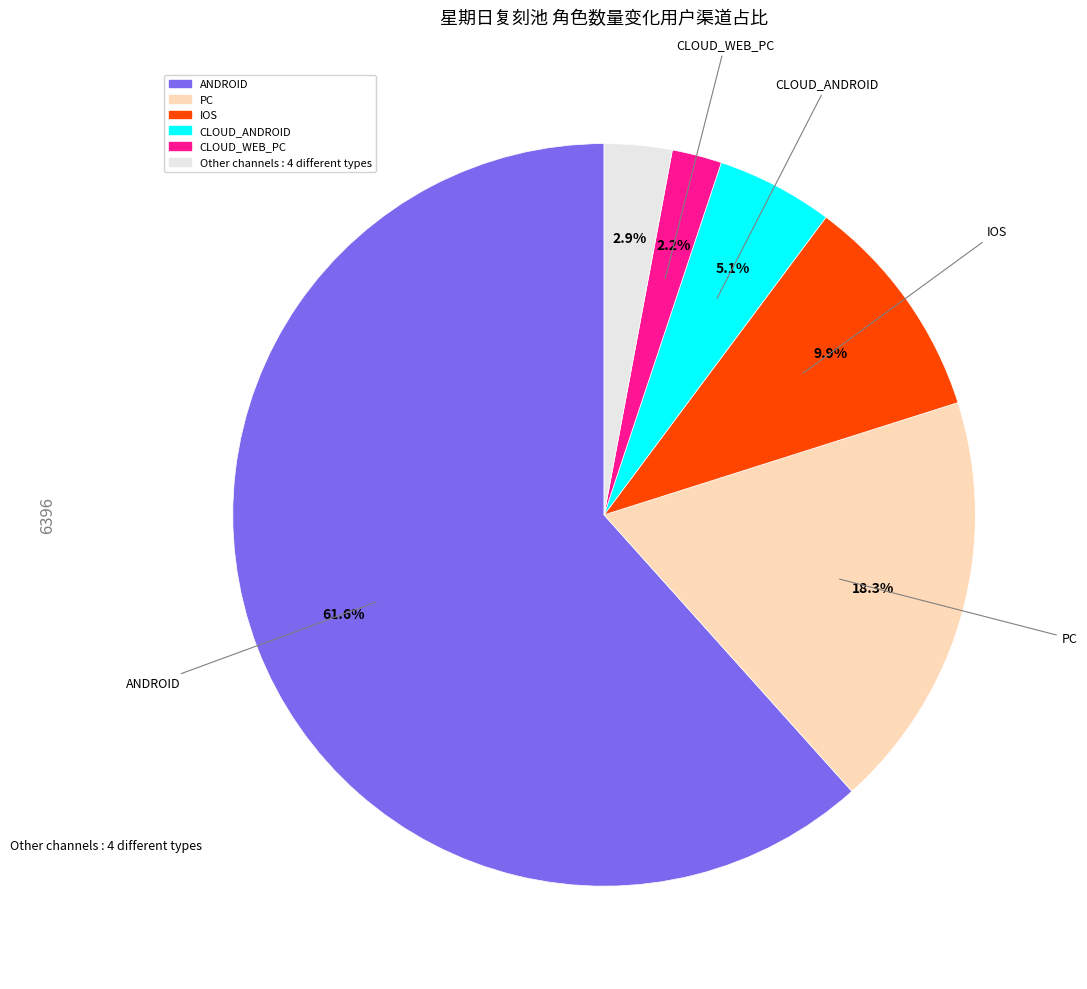

Is there any slice that represents more than half of the pie?

Yes